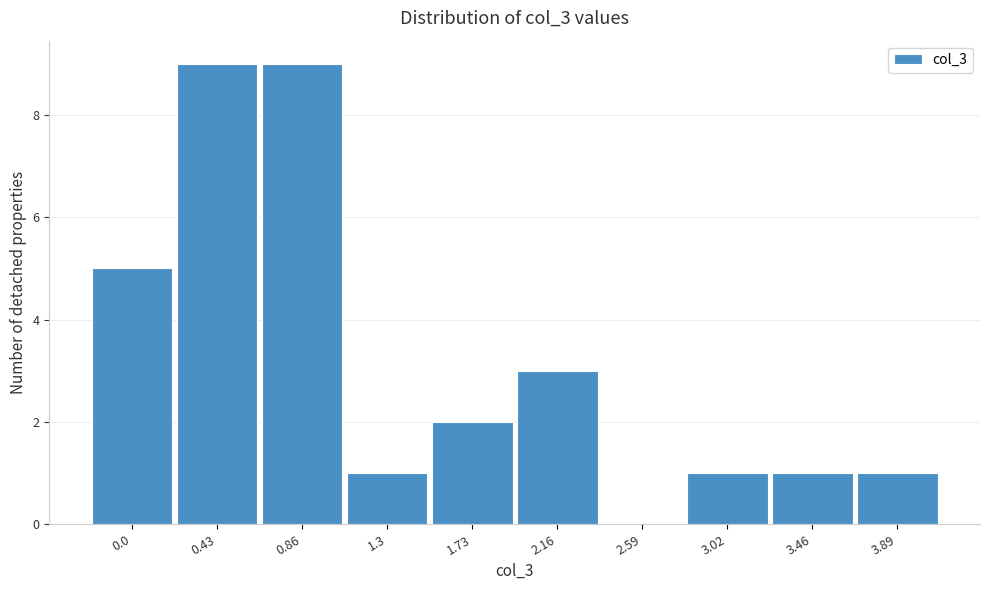

Reading right to left, extract all data points from this chart.

3.89=1	3.46=1	3.02=1	2.59=0	2.16=3	1.73=2	1.3=1	0.86=9	0.43=9	0.0=5